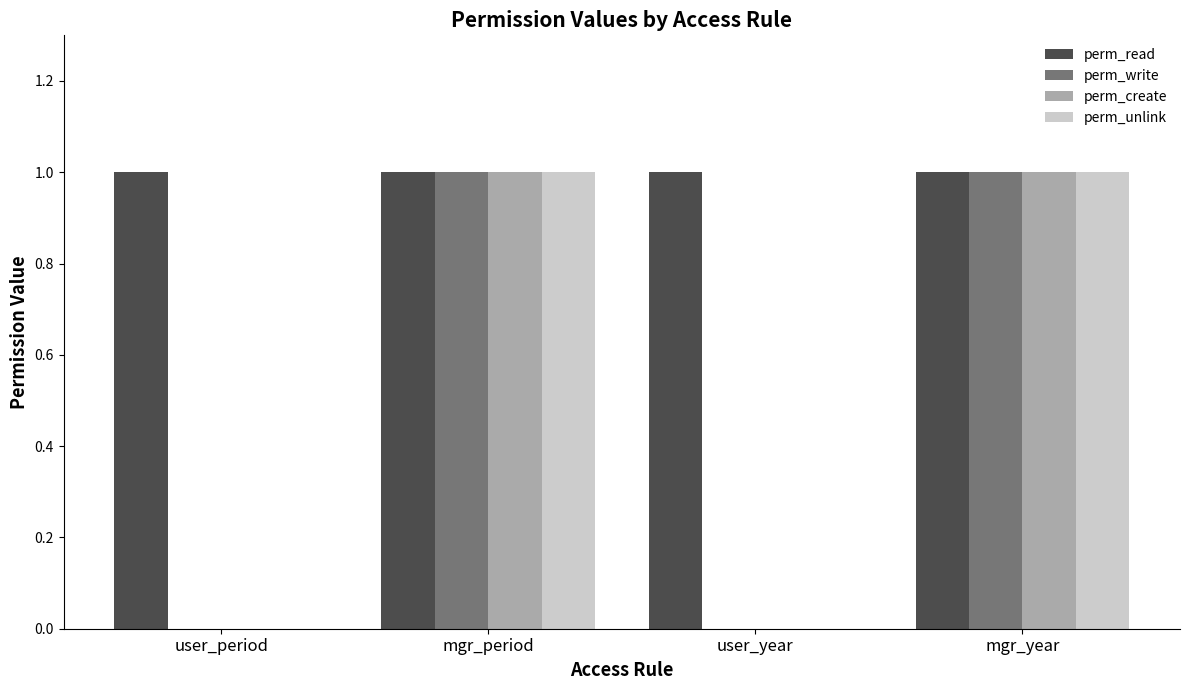

What is the difference between the perm_create values at user_period and mgr_year?

1